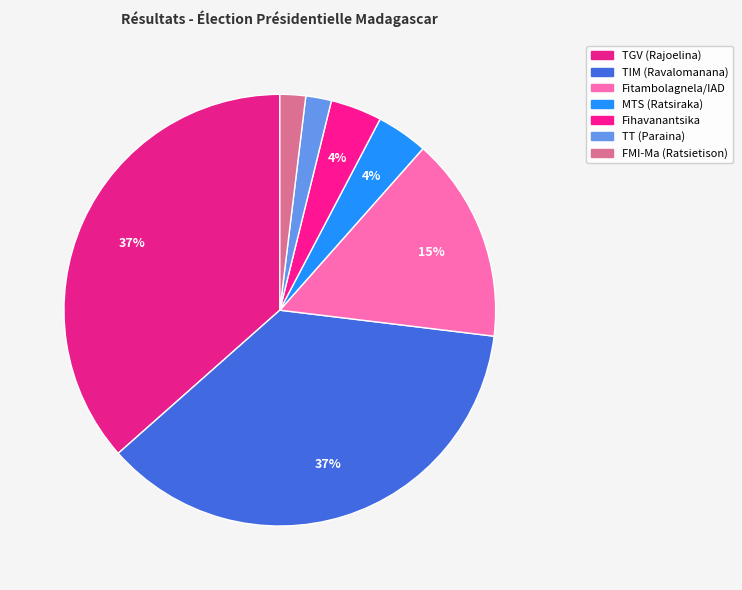

To the nearest percent, what percentage of the pie is Fitambolagnela/IAD?

15%